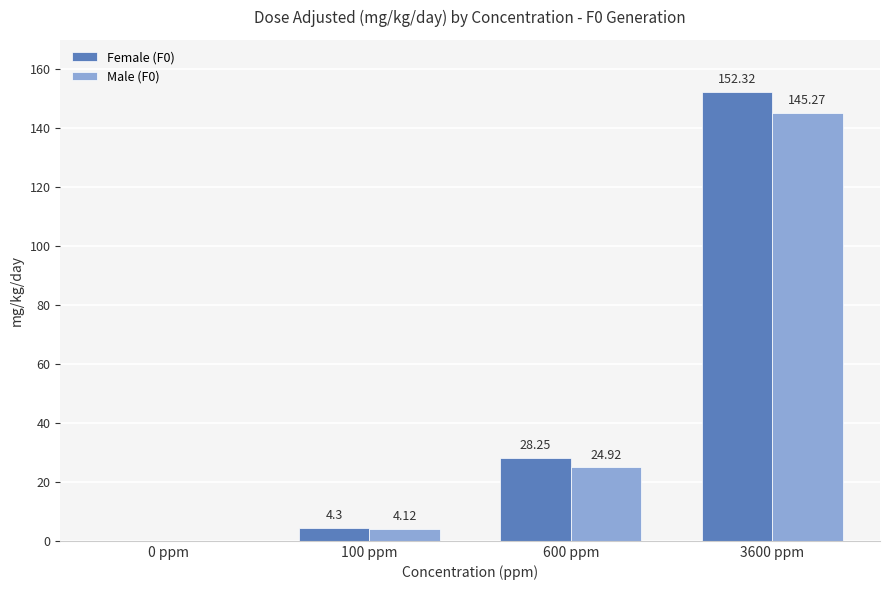

What is the average value of the Male (F0) series?

43.6